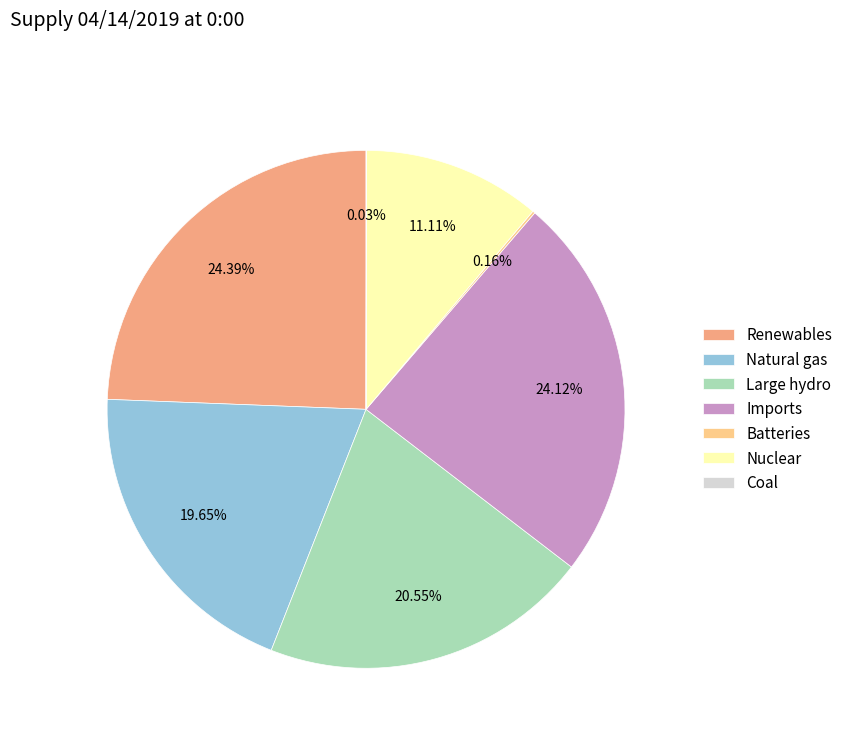

Is the sum of Renewables and Nuclear greater than half?

No